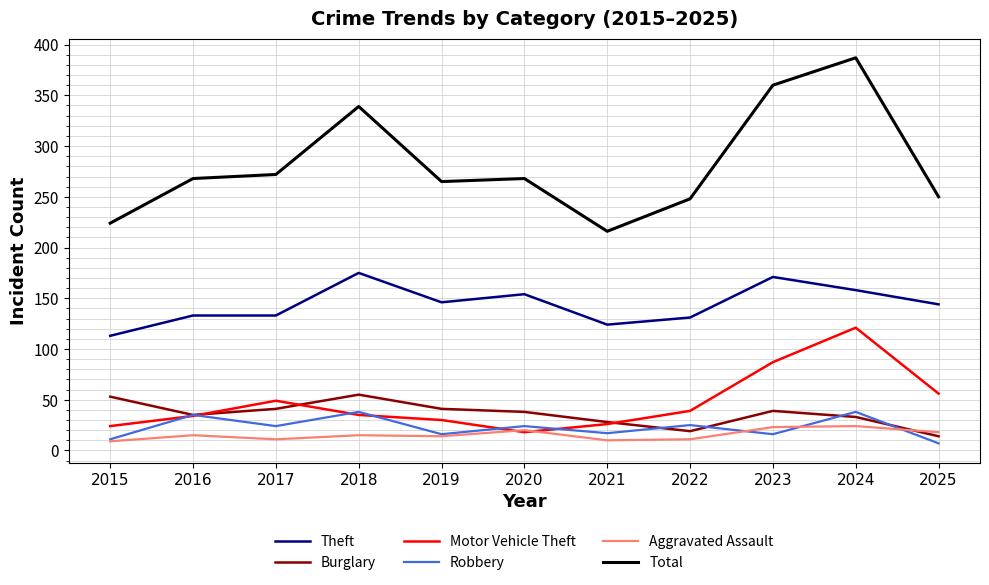

What is the approximate value of Motor Vehicle Theft at 2016?

34